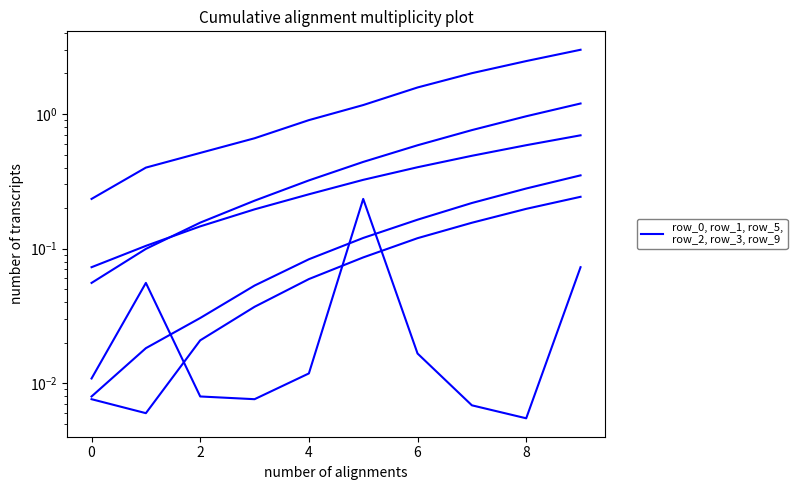

At how many categories does at least one series exceed 1?

5